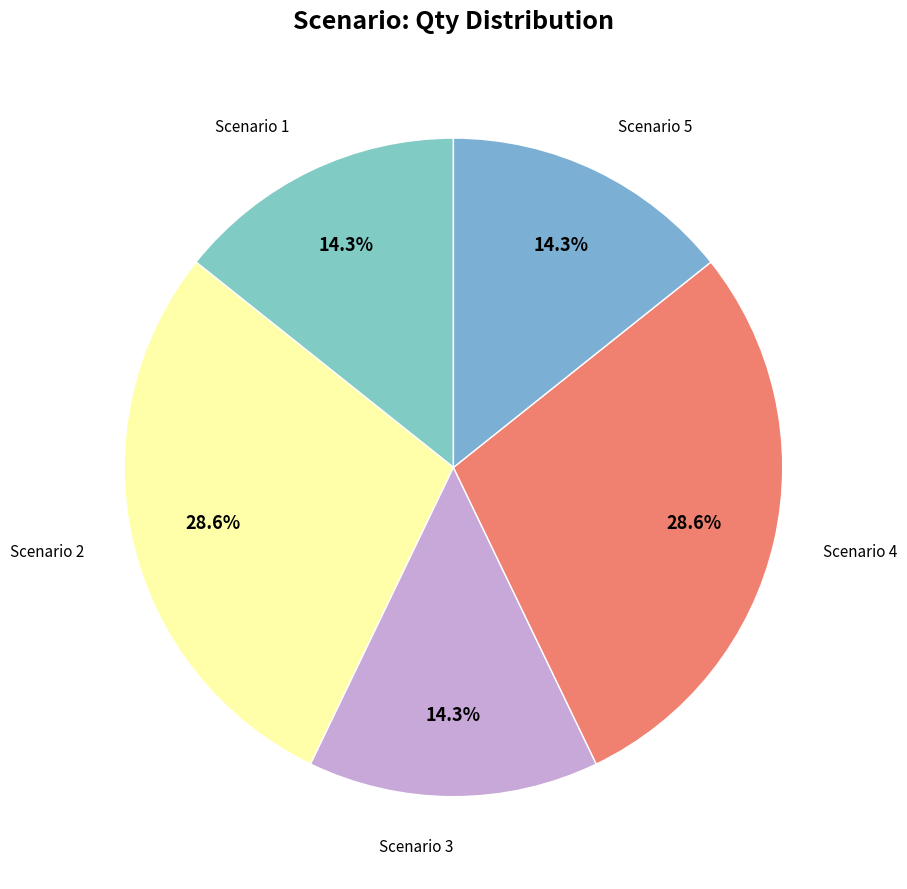

How many segments does this pie chart have?

5